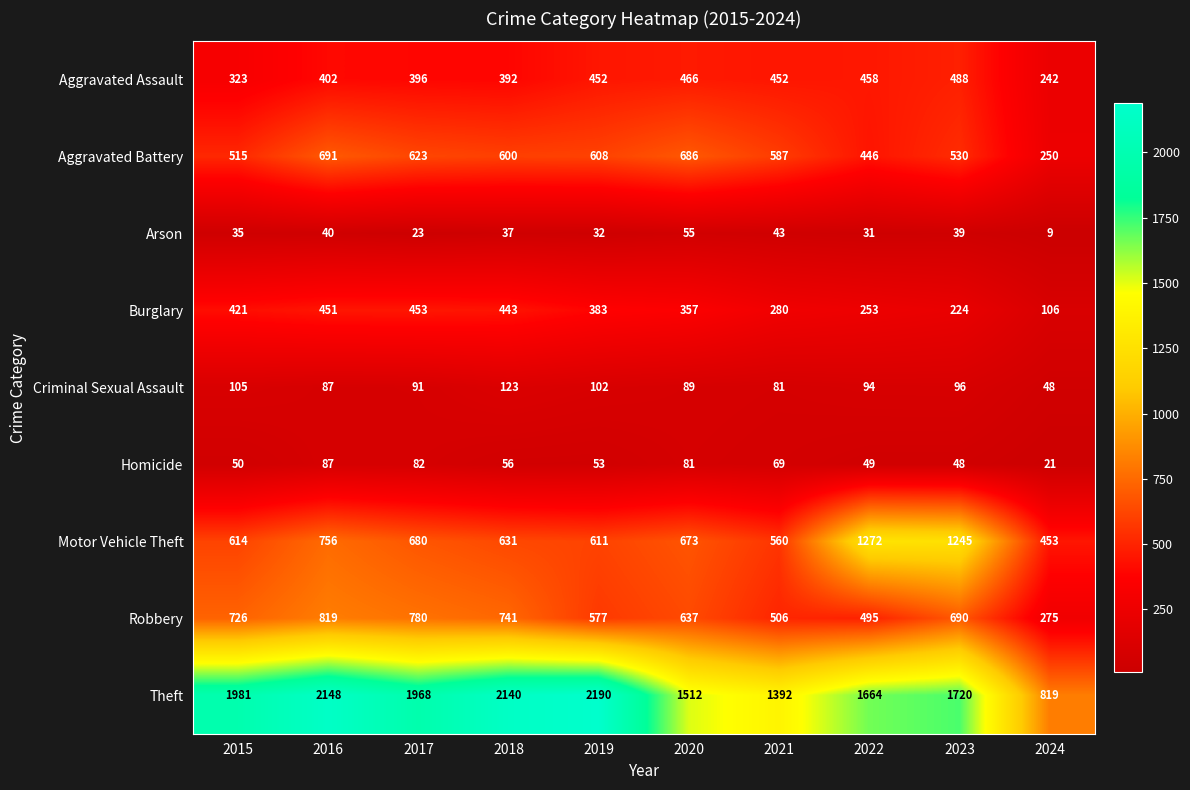

The value of Criminal Sexual Assault at 2020 is 89. True or false?

True